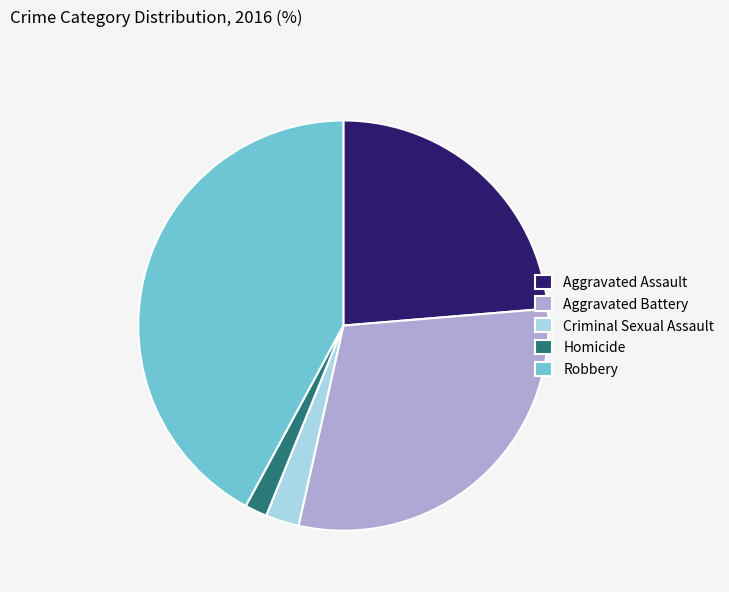

Between Homicide and Aggravated Assault, which is larger?

Aggravated Assault